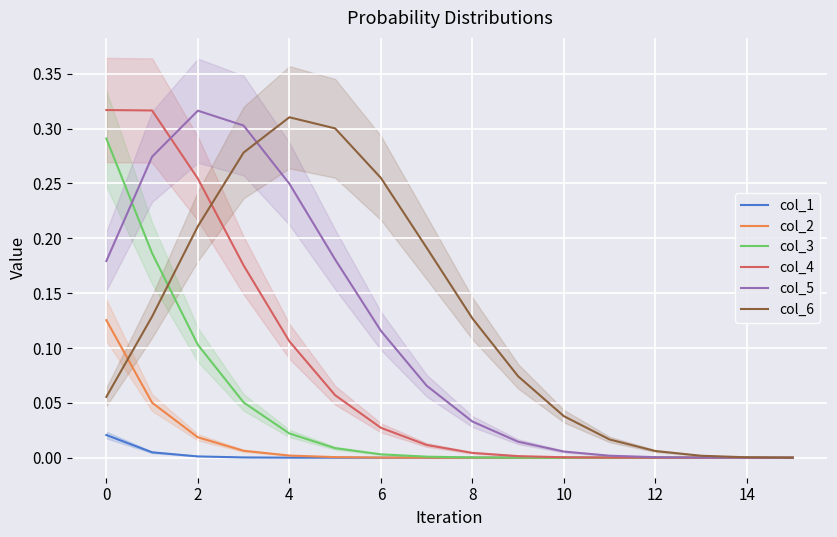

True or false: col_5 and col_2 cross at least once.

False